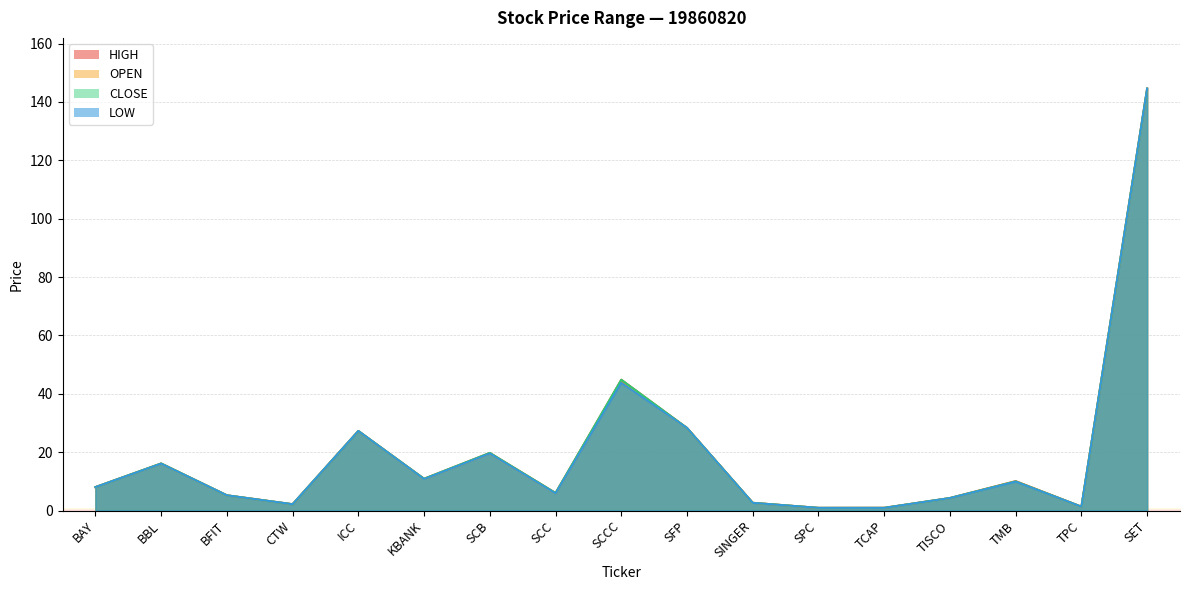

Where does the HIGH series first go above 8?

BAY